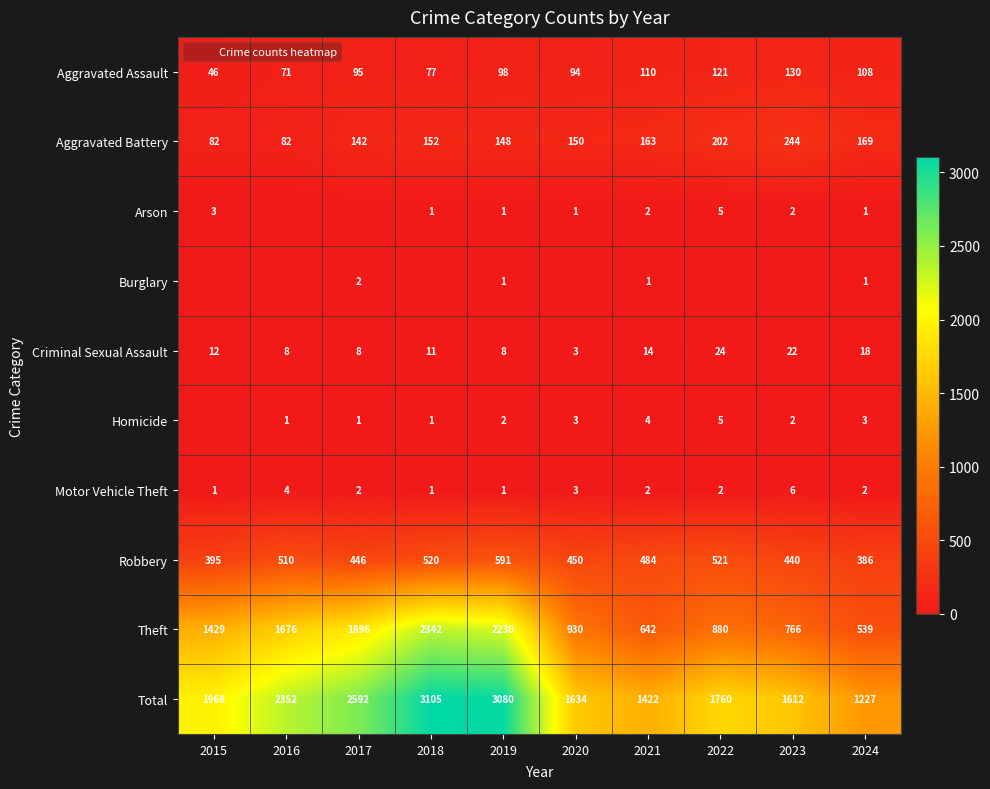

The Motor Vehicle Theft series shows 1 at 2017. True or false?

False